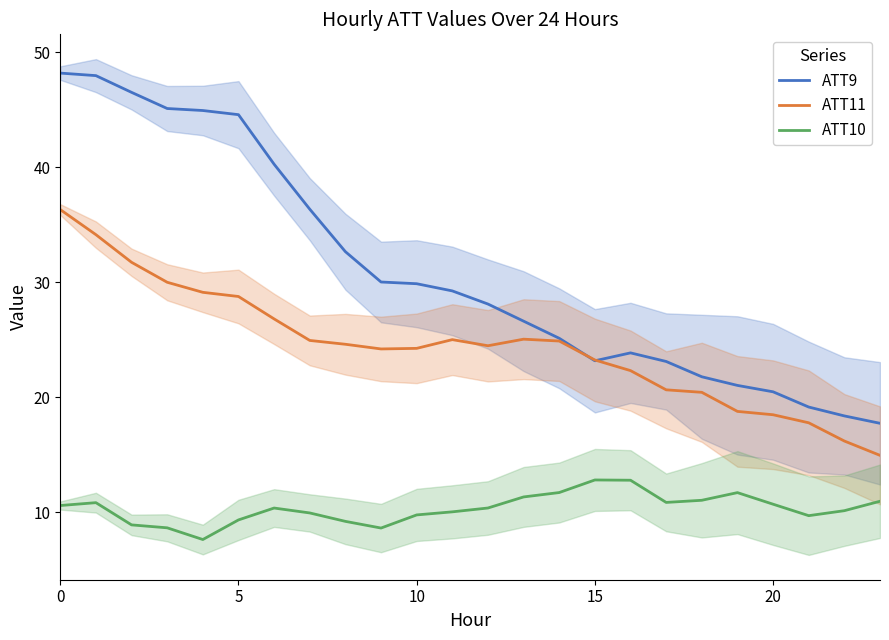

True or false: ATT10 and ATT11 intersect in this chart.

False